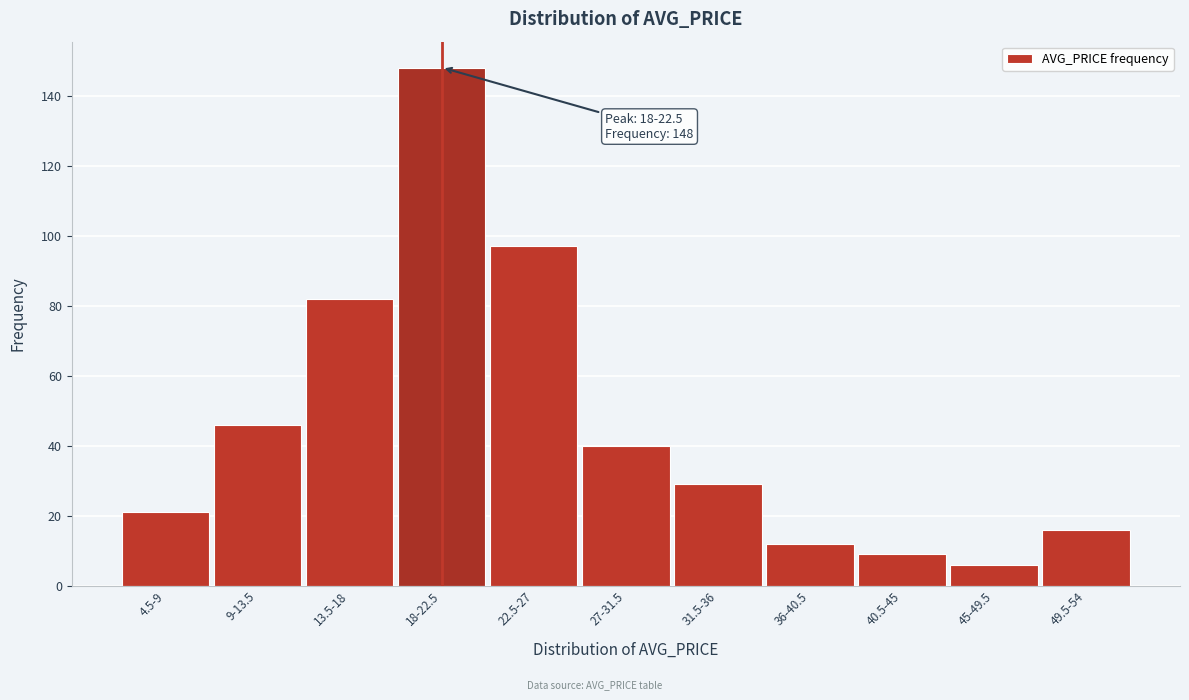

Reading right to left, list all the values displayed in this chart.

49.5-54=16	45-49.5=6	40.5-45=9	36-40.5=12	31.5-36=29	27-31.5=40	22.5-27=97	18-22.5=148	13.5-18=82	9-13.5=46	4.5-9=21